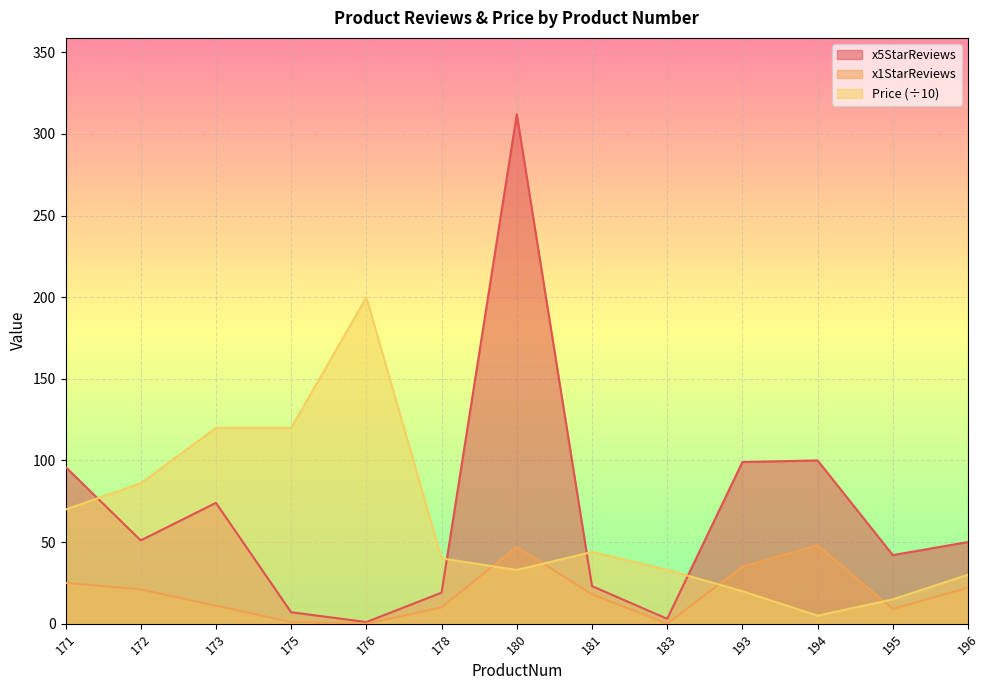

How many interior local peaks does the x5StarReviews series have?

3